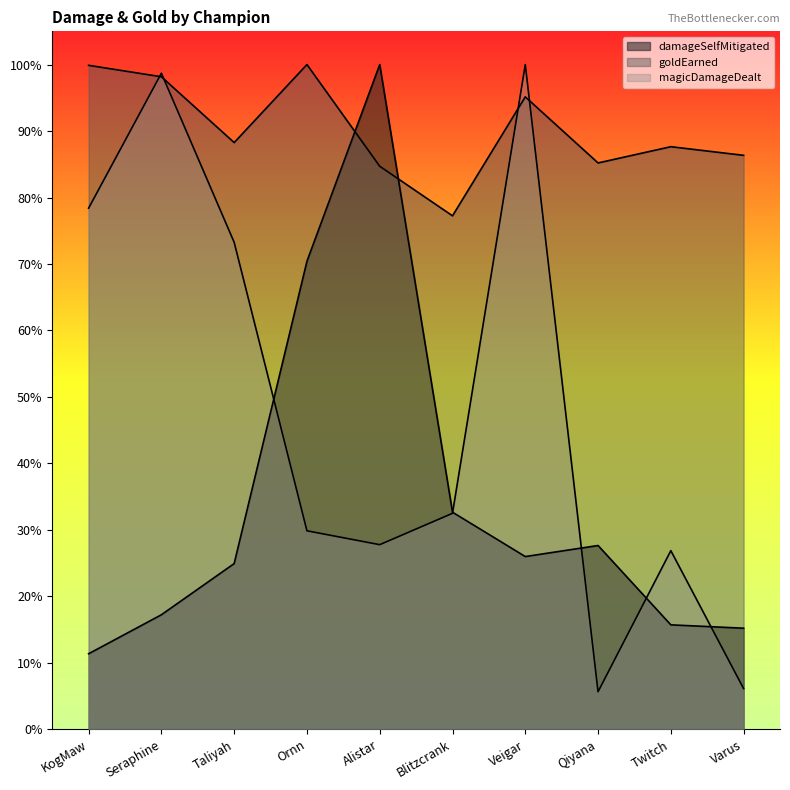

What is the spread (max minus min) of values at Ornn?

0.7